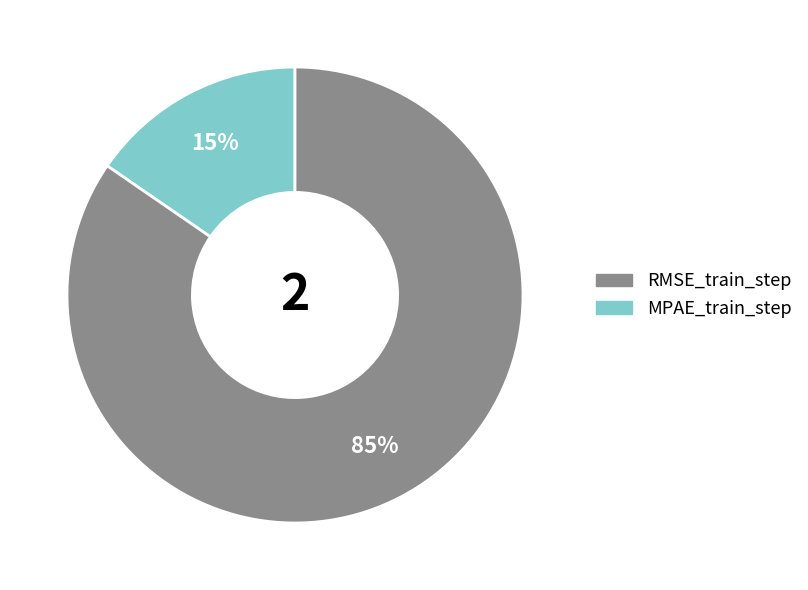

Is there any slice that represents more than half of the pie?

Yes